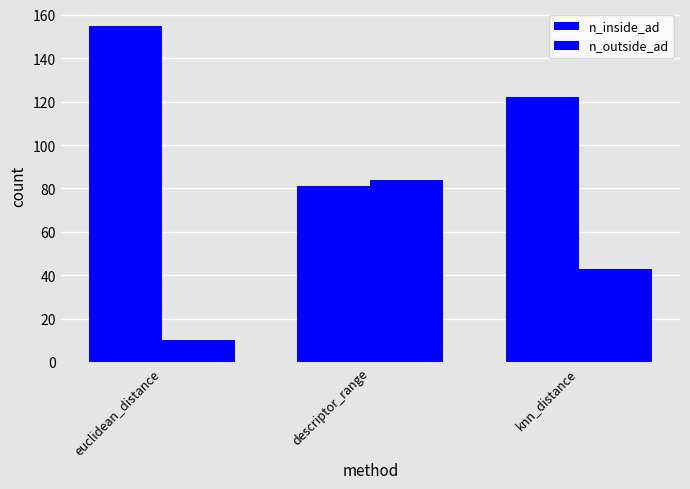

What is the label of the 3rd bar from the left?

knn_distance